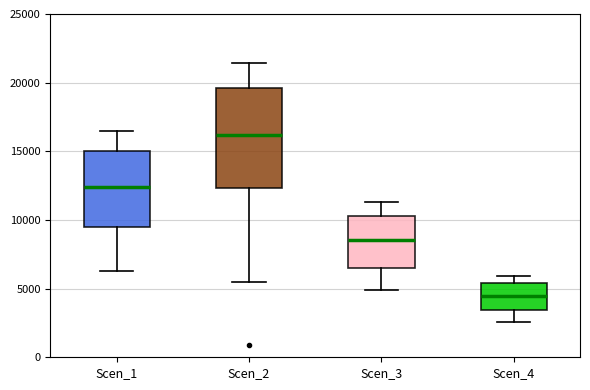

Where does the lower whisker of the box for Scen_1 end on the y-axis? The values are not printed on the chart, so give them approximately, as read against the axis.

6500